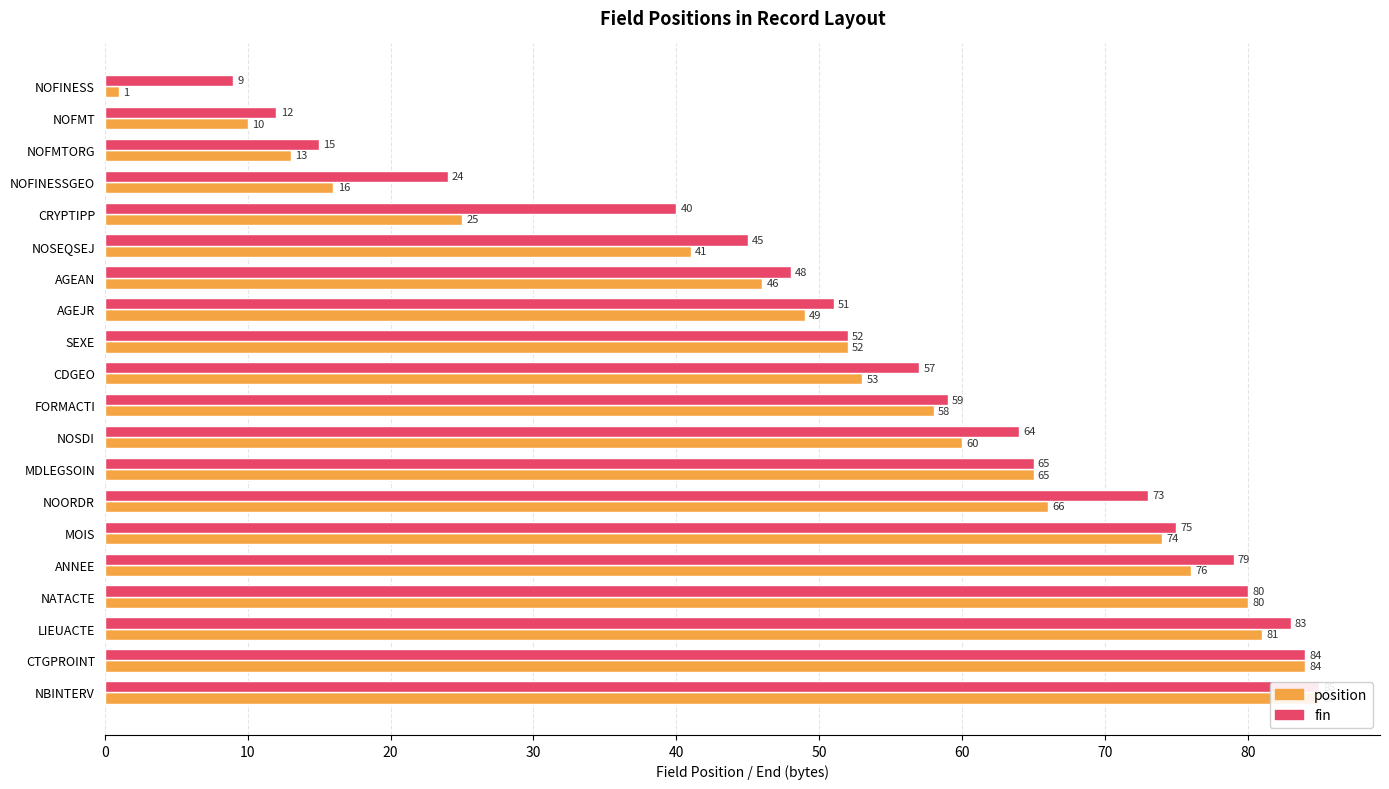

What is the label of the 19th bar from the right?

NOFMT